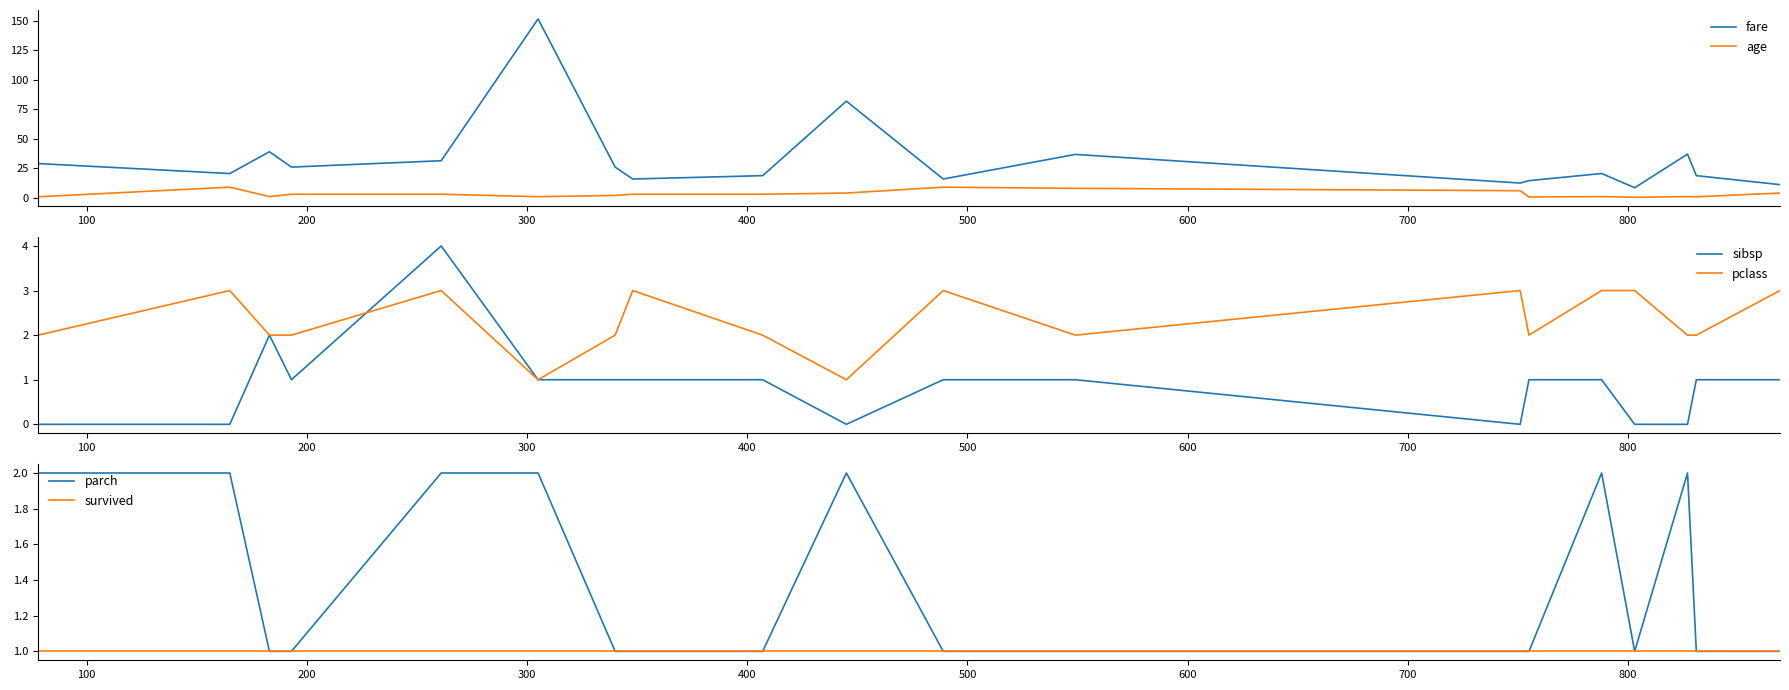

Rank the series by their maximum value, from highest to lowest.

fare, age, sibsp, pclass, parch, survived